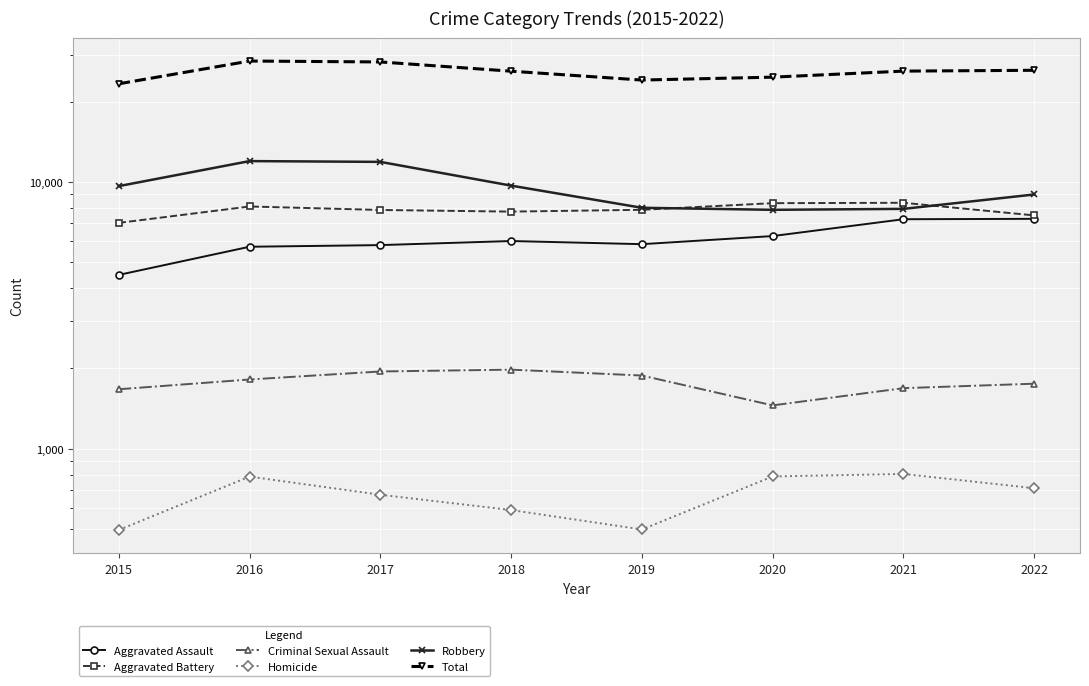

At 2017, list the series in order from largest to smallest.

Total, Robbery, Aggravated Battery, Aggravated Assault, Criminal Sexual Assault, Homicide